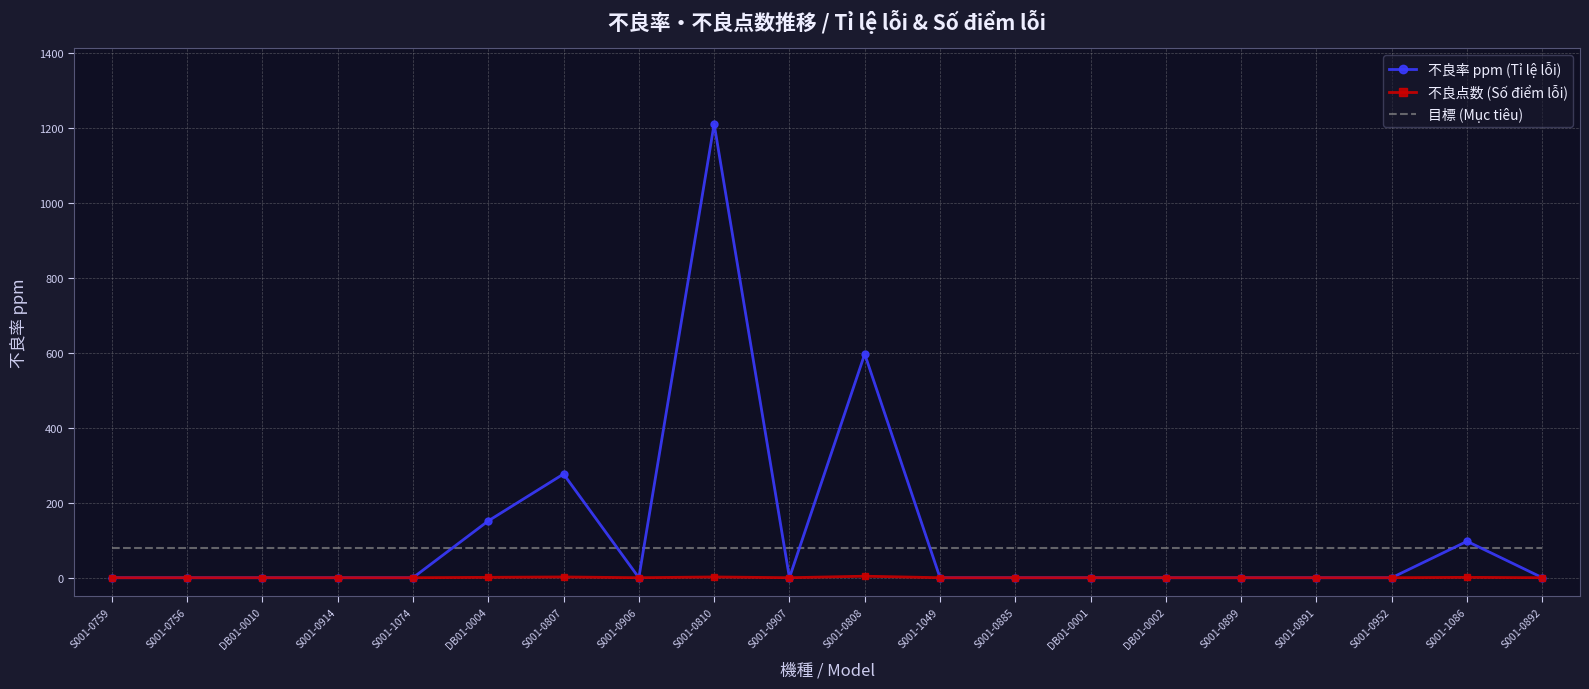

Which series has the largest range (max minus min)?

不良率 ppm (Tỉ lệ lỗi)